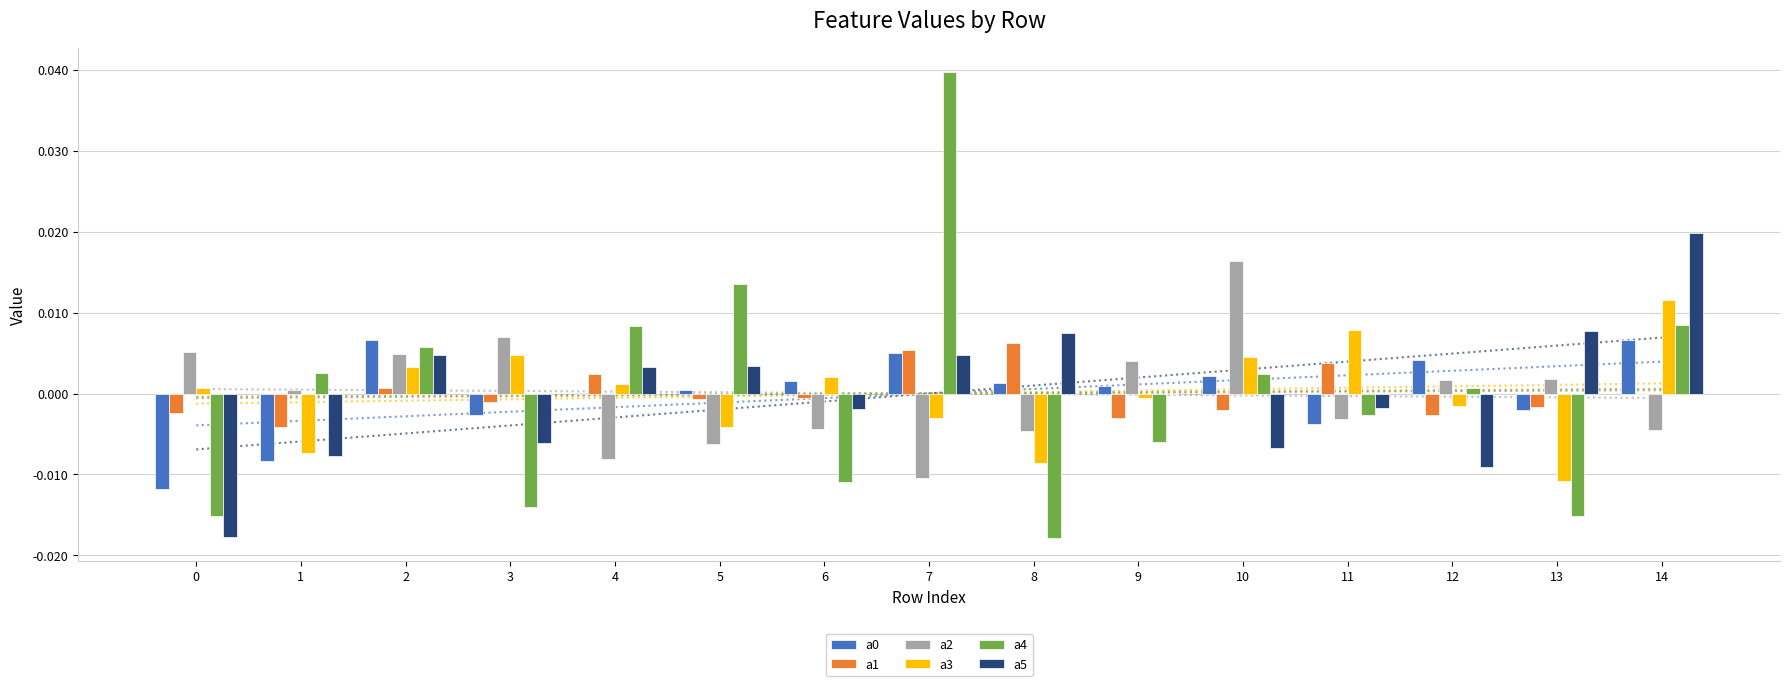

Which series has the largest total across all categories?

a2